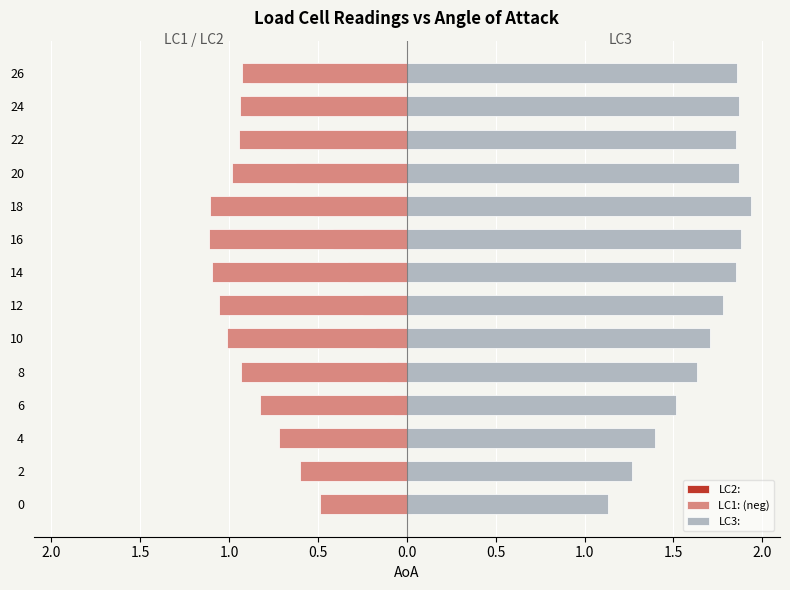

At how many categories does at least one series exceed 1?

14